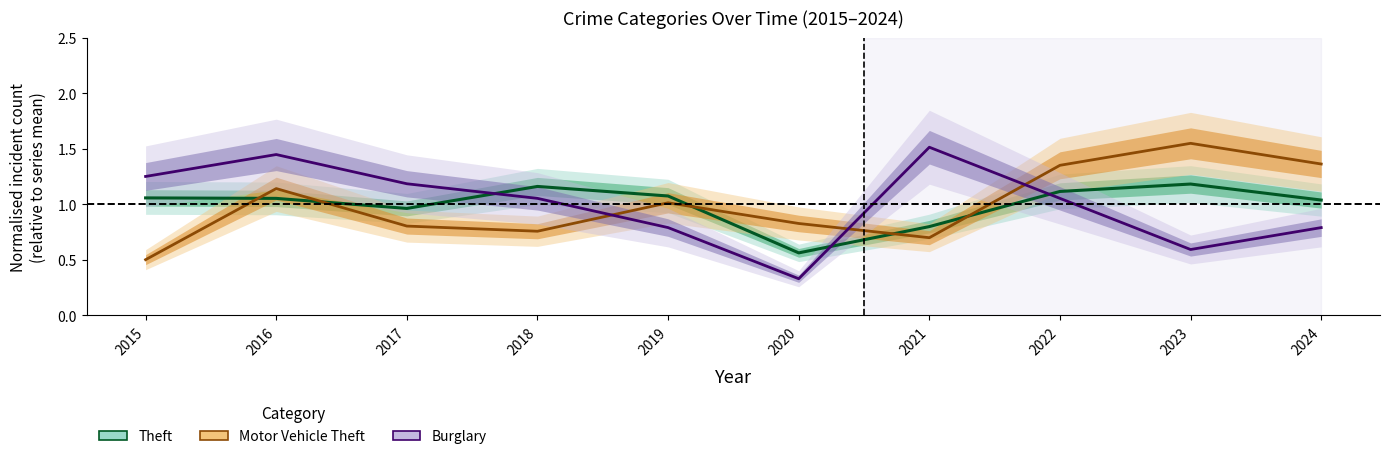

True or false: Burglary (normalised) has more than 2 interior local peaks.

False